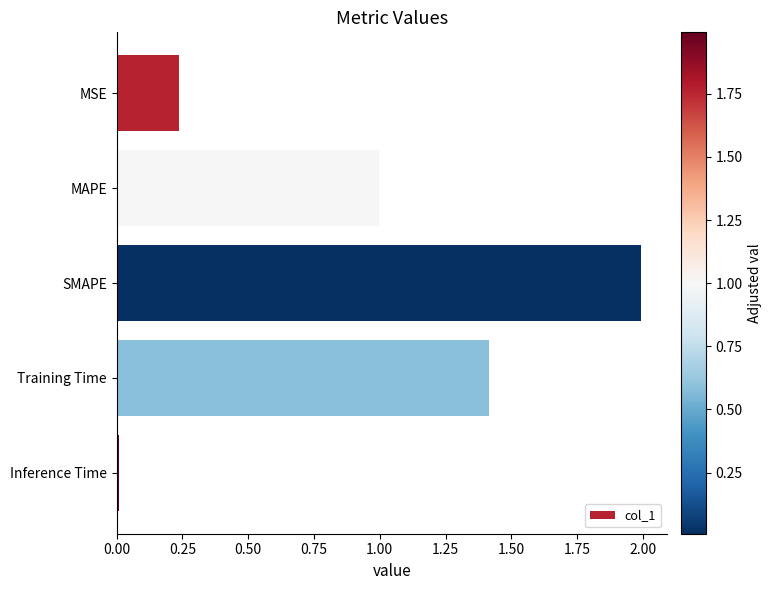

The value at SMAPE is 0.9. True or false?

False